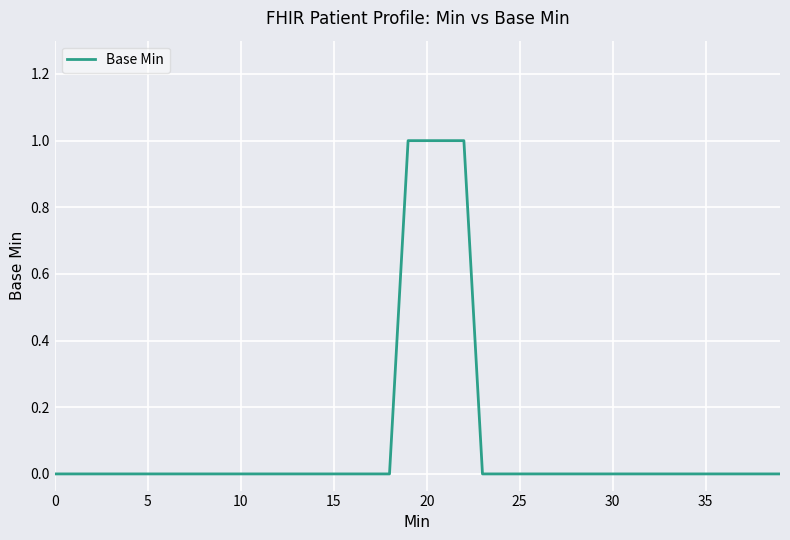

What is the maximum value shown in the chart?

1